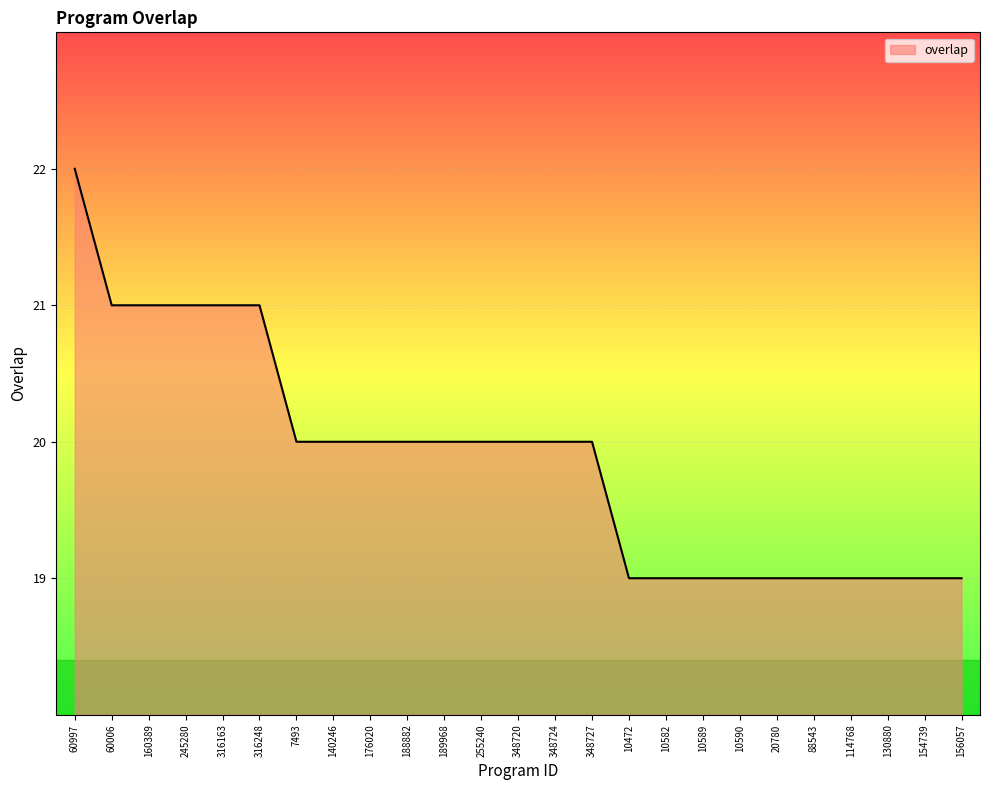

Approximately how many times larger is the value at 60006 compared to 130880?

1.1